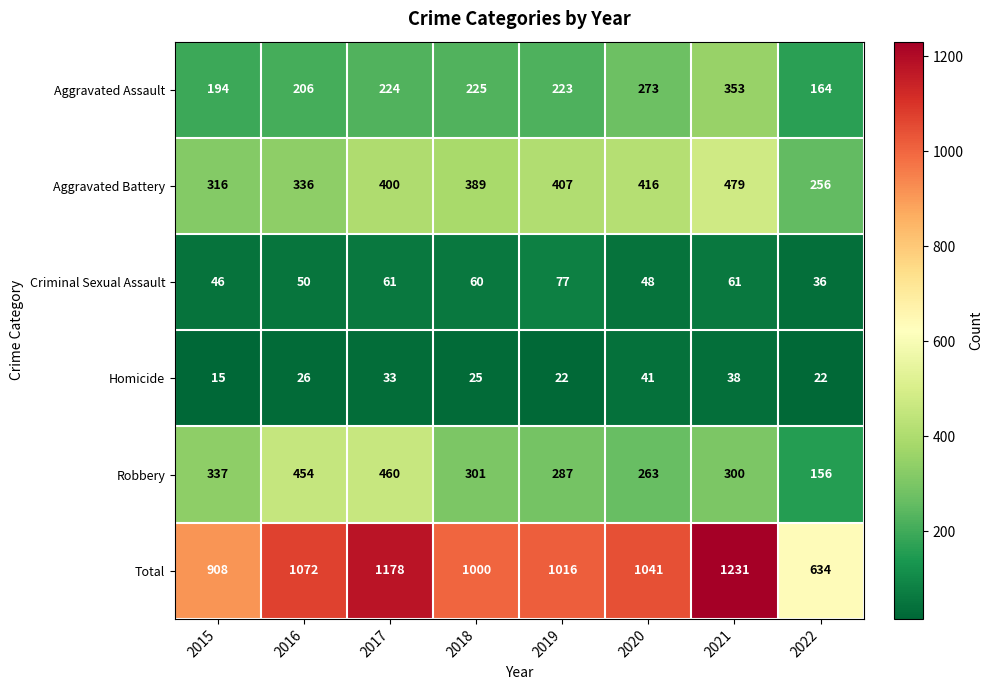

At 2019, list the series in order from smallest to largest.

Homicide, Criminal Sexual Assault, Aggravated Assault, Robbery, Aggravated Battery, Total